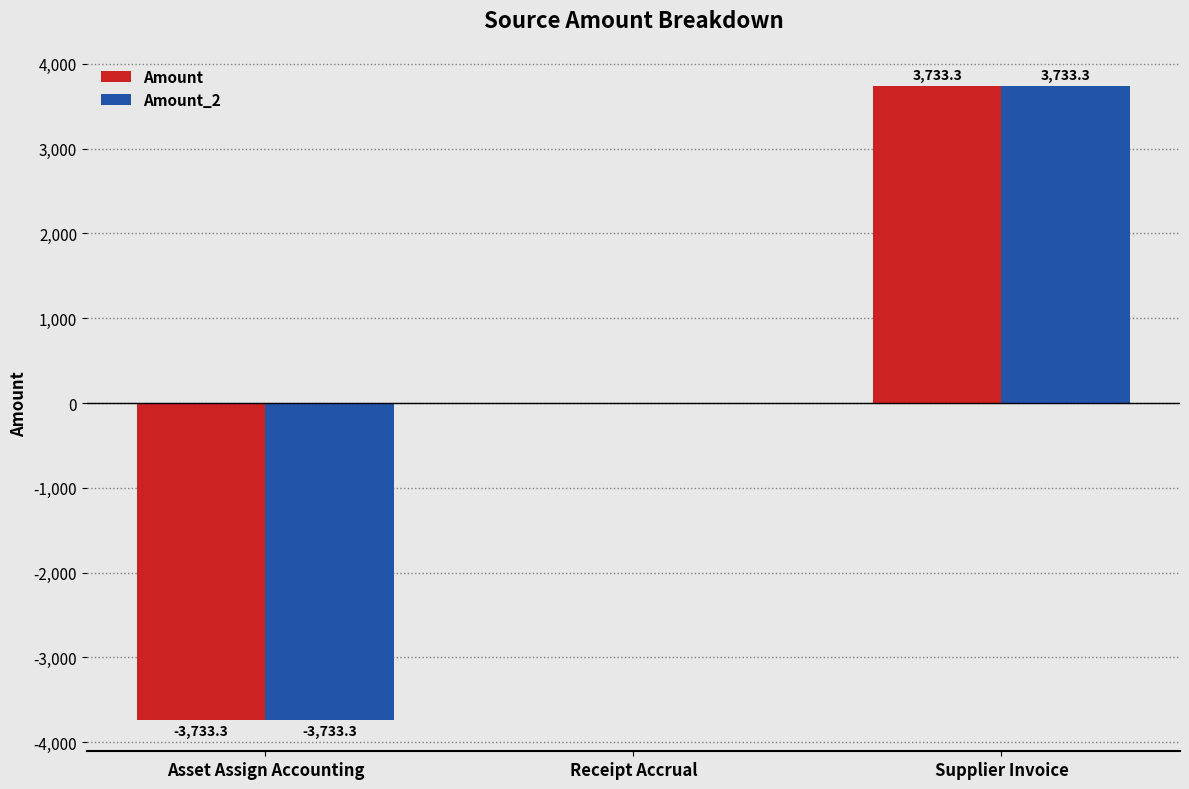

What is the total value across all series at Asset Assign Accounting?

-7466.6